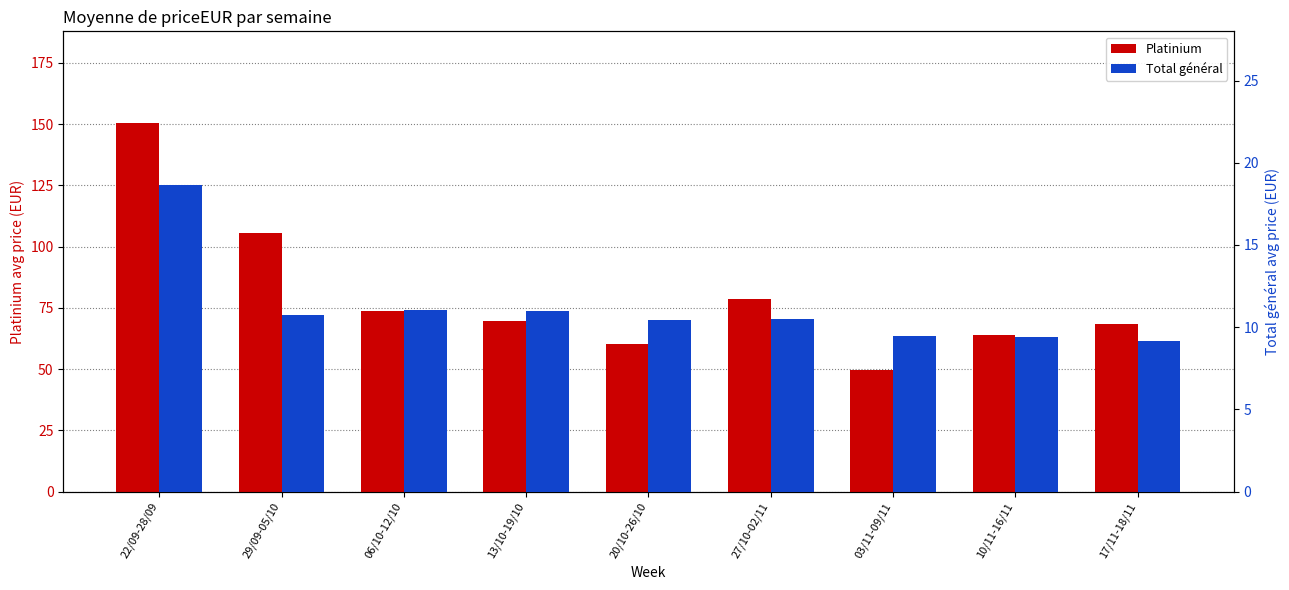

Reading right to left, what are all the values shown in this chart?

Platinium: 17/11-18/11=68.5	10/11-16/11=63.7	03/11-09/11=49.6	27/10-02/11=78.7	20/10-26/10=60.0	13/10-19/10=69.4	06/10-12/10=73.8	29/09-05/10=105.6	22/09-28/09=150.3
Total général: 17/11-18/11=9.1	10/11-16/11=9.4	03/11-09/11=9.4	27/10-02/11=10.5	20/10-26/10=10.4	13/10-19/10=11.0	06/10-12/10=11.0	29/09-05/10=10.7	22/09-28/09=18.7